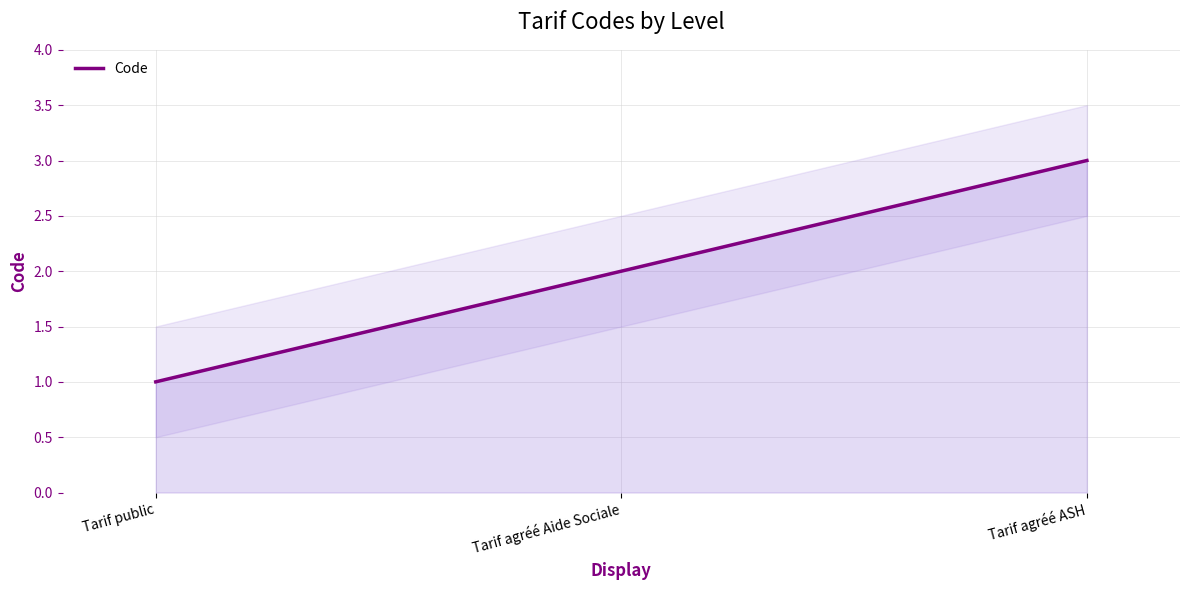

Approximately how many times larger is the value at Tarif agréé Aide Sociale compared to Tarif agréé ASH?

0.7